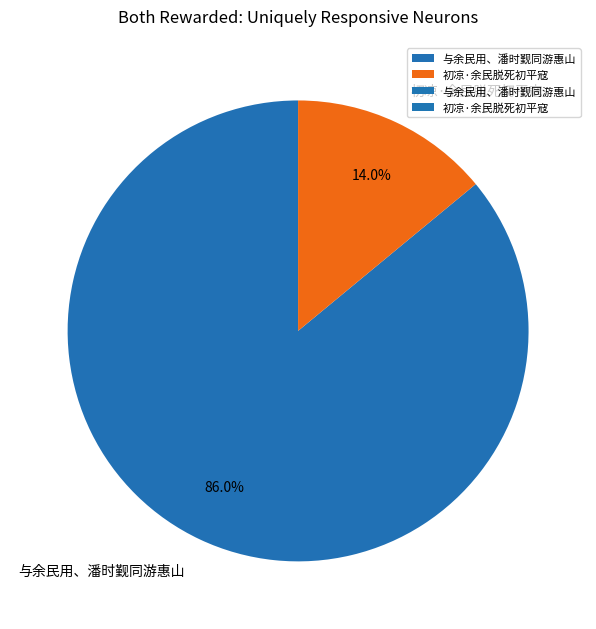

To the nearest percent, what percentage of the pie is 与余民用、潘时觐同游惠山?

86%